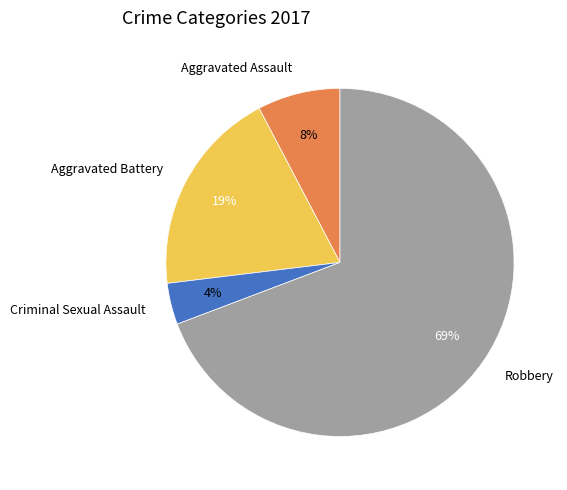

The Robbery slice represents 69% of the pie. True or false?

True